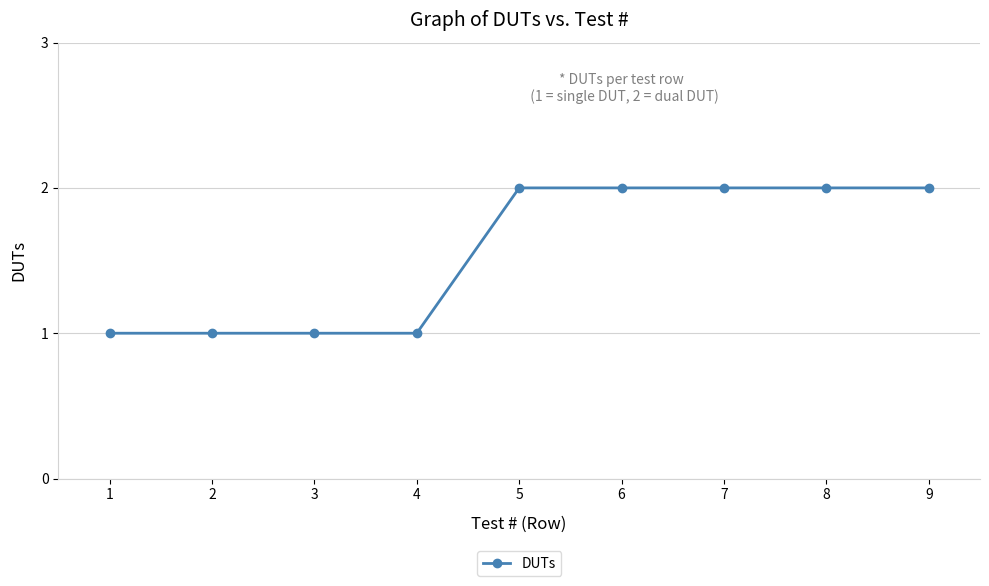

The value at 4 is 0. True or false?

False